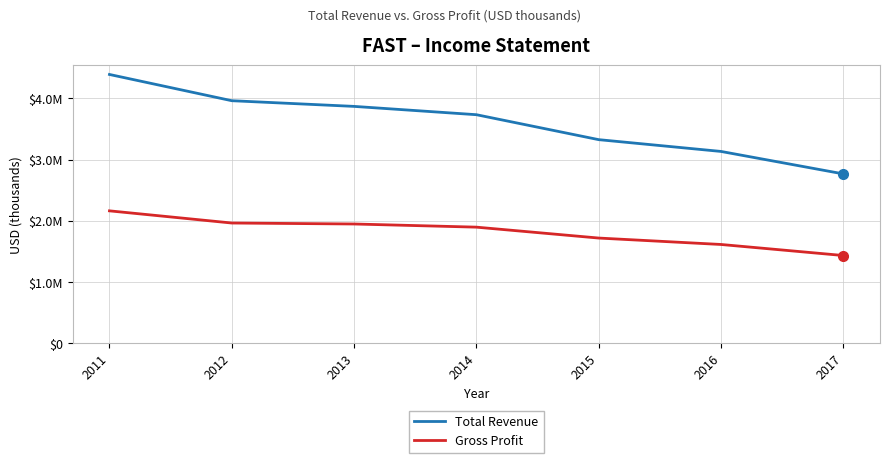

The Total Revenue series shows 3733500 at 2014. True or false?

True